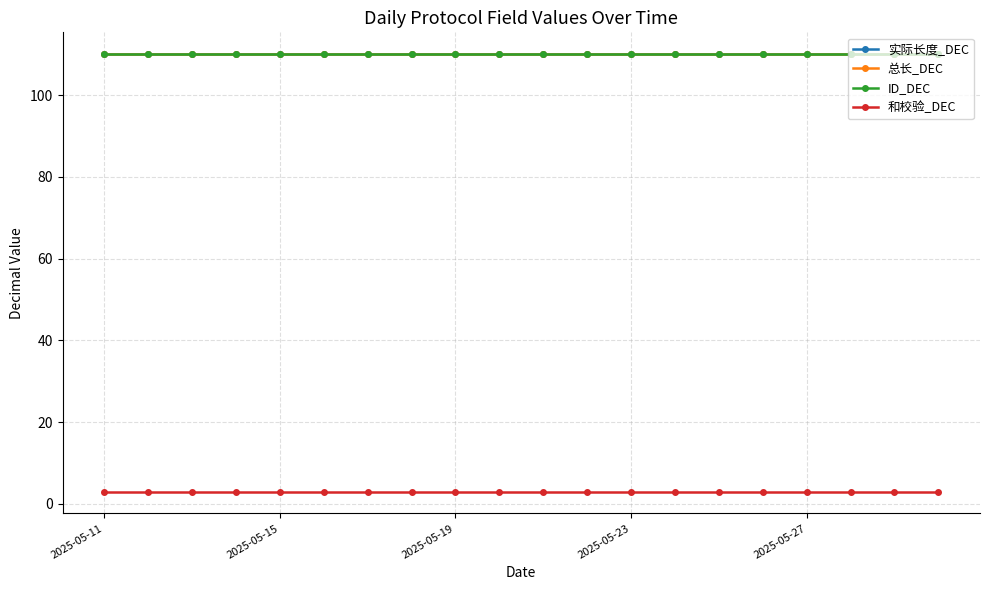

Is this an area chart (filled region under the line)?

No